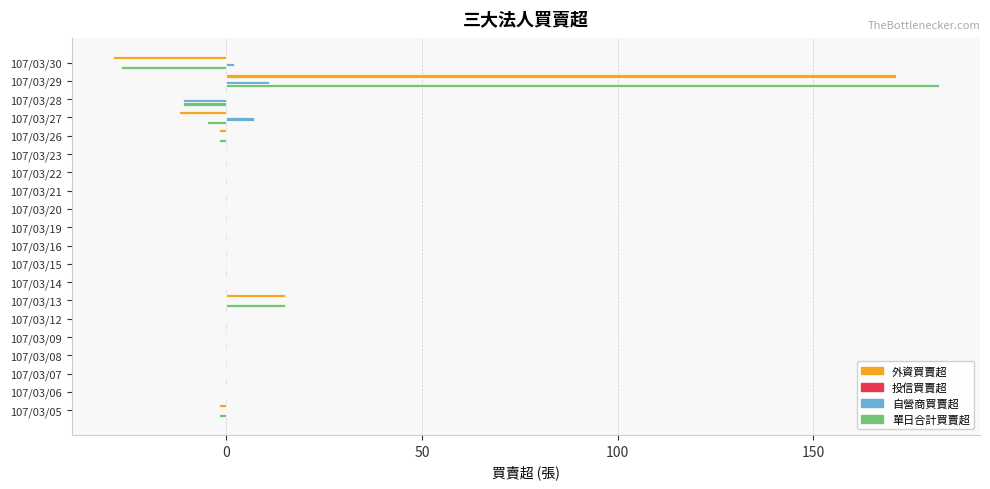

Where is 外資買賣超 nearest to the value 71?

107/03/13